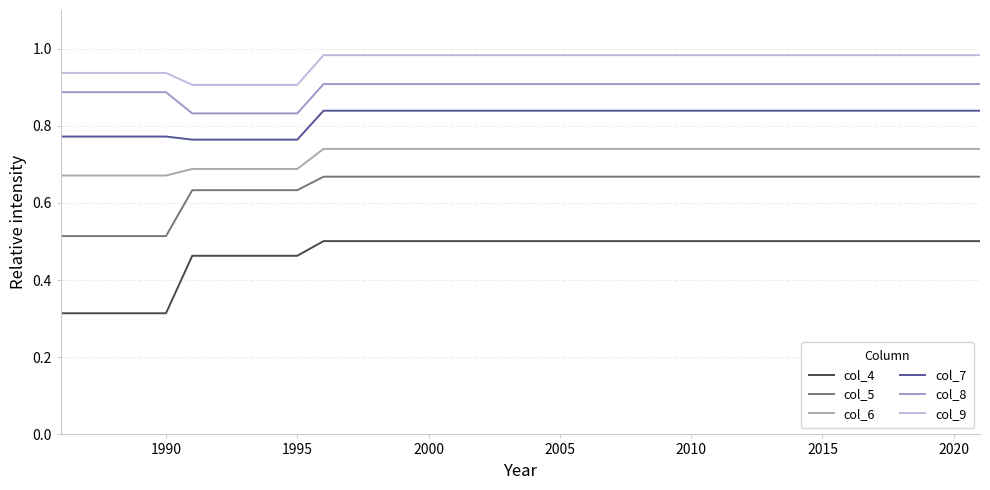

Which series has the widest spread of values?

col_4